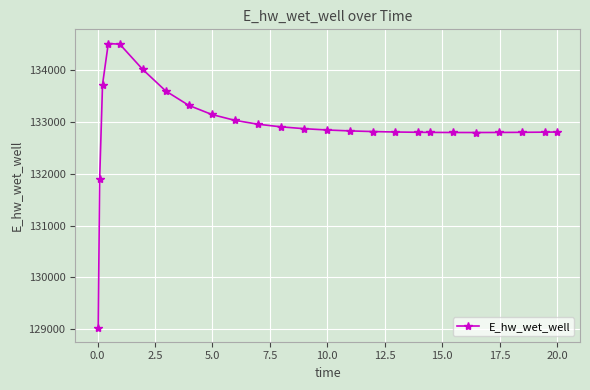

What is the sum of all values?

3323280.2